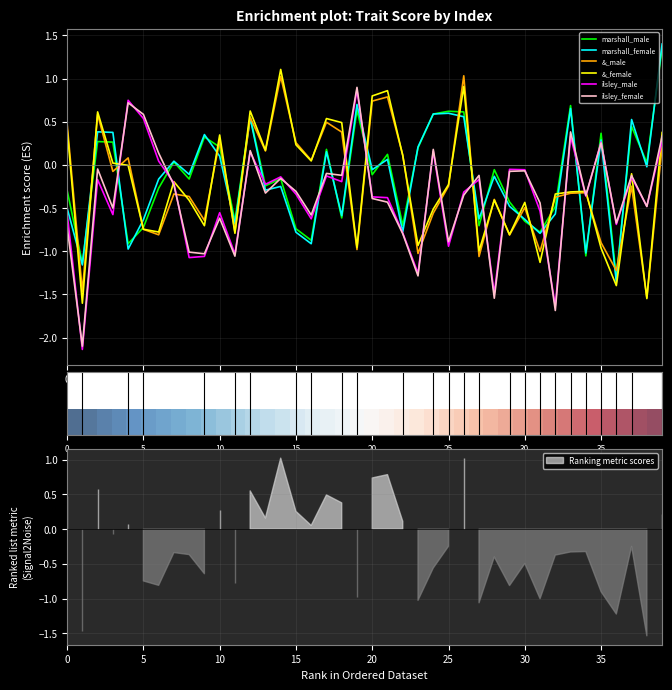

Which series has the largest total across all categories?

marshall_male